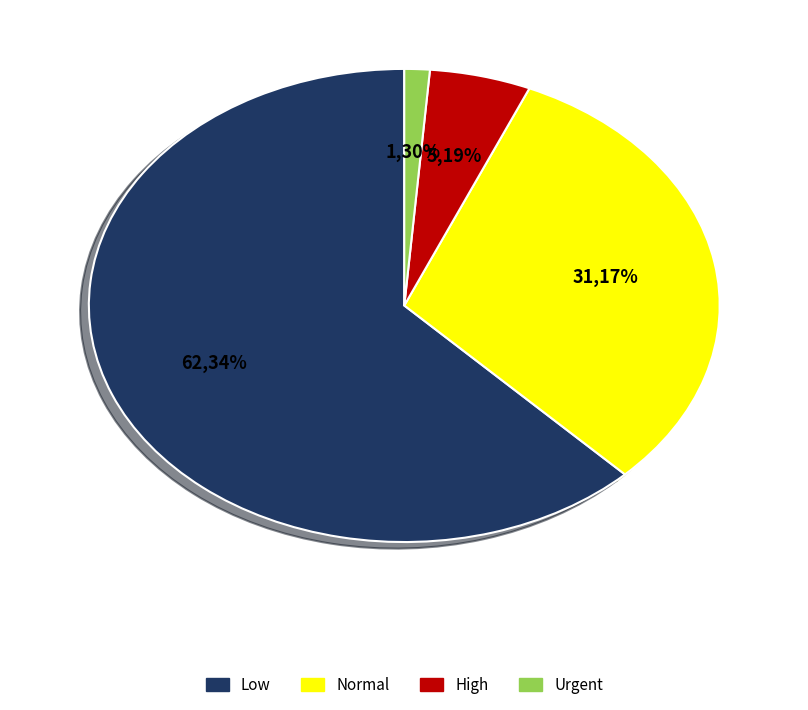

What is the largest slice in the pie chart?

Low